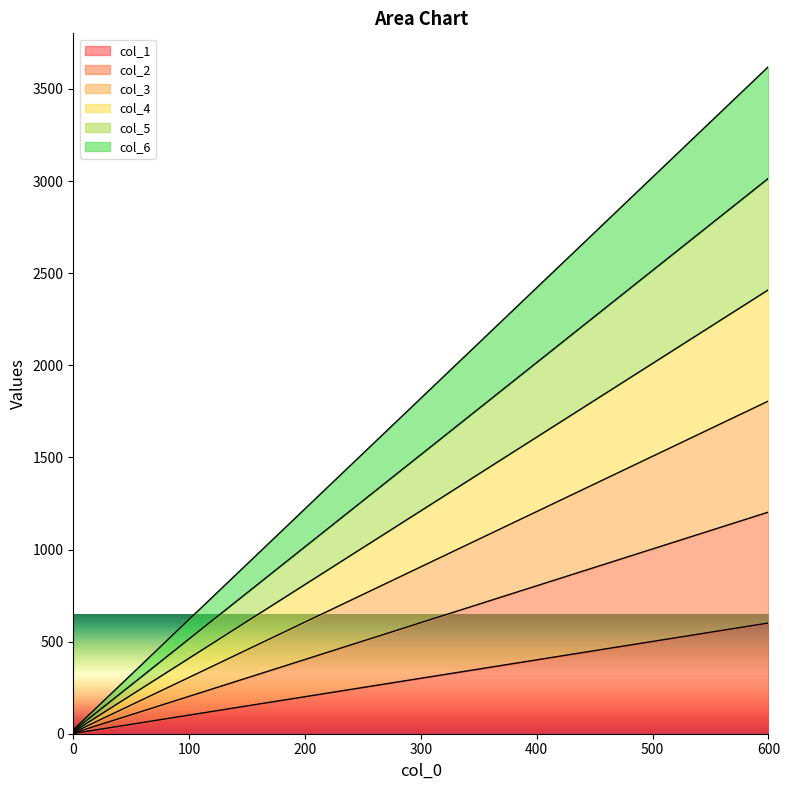

The col_3 series shows 756 at 250. True or false?

True